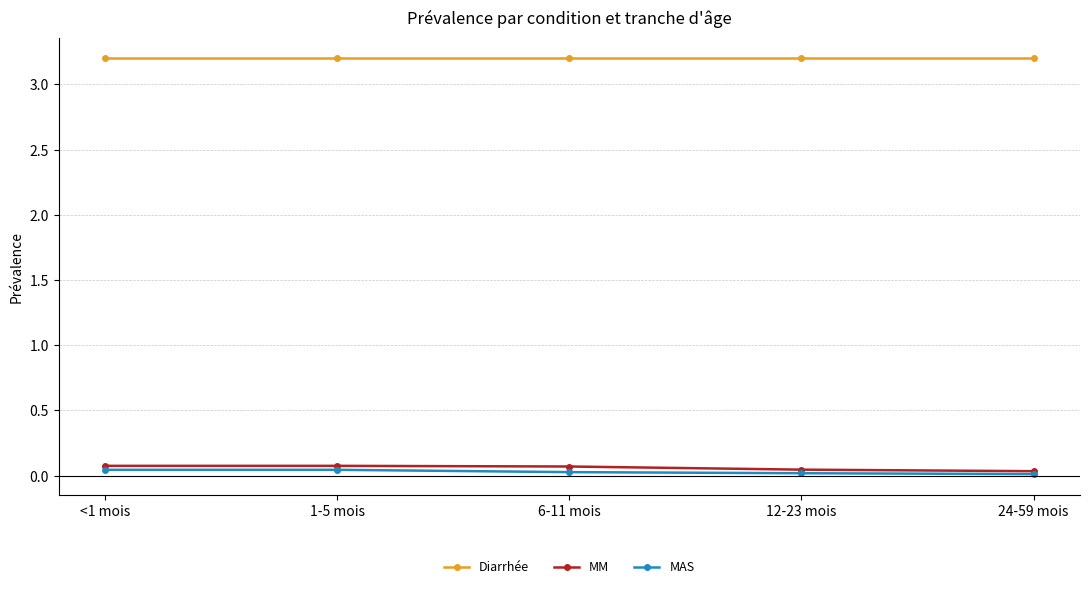

True or false: Diarrhée and MAS intersect in this chart.

False